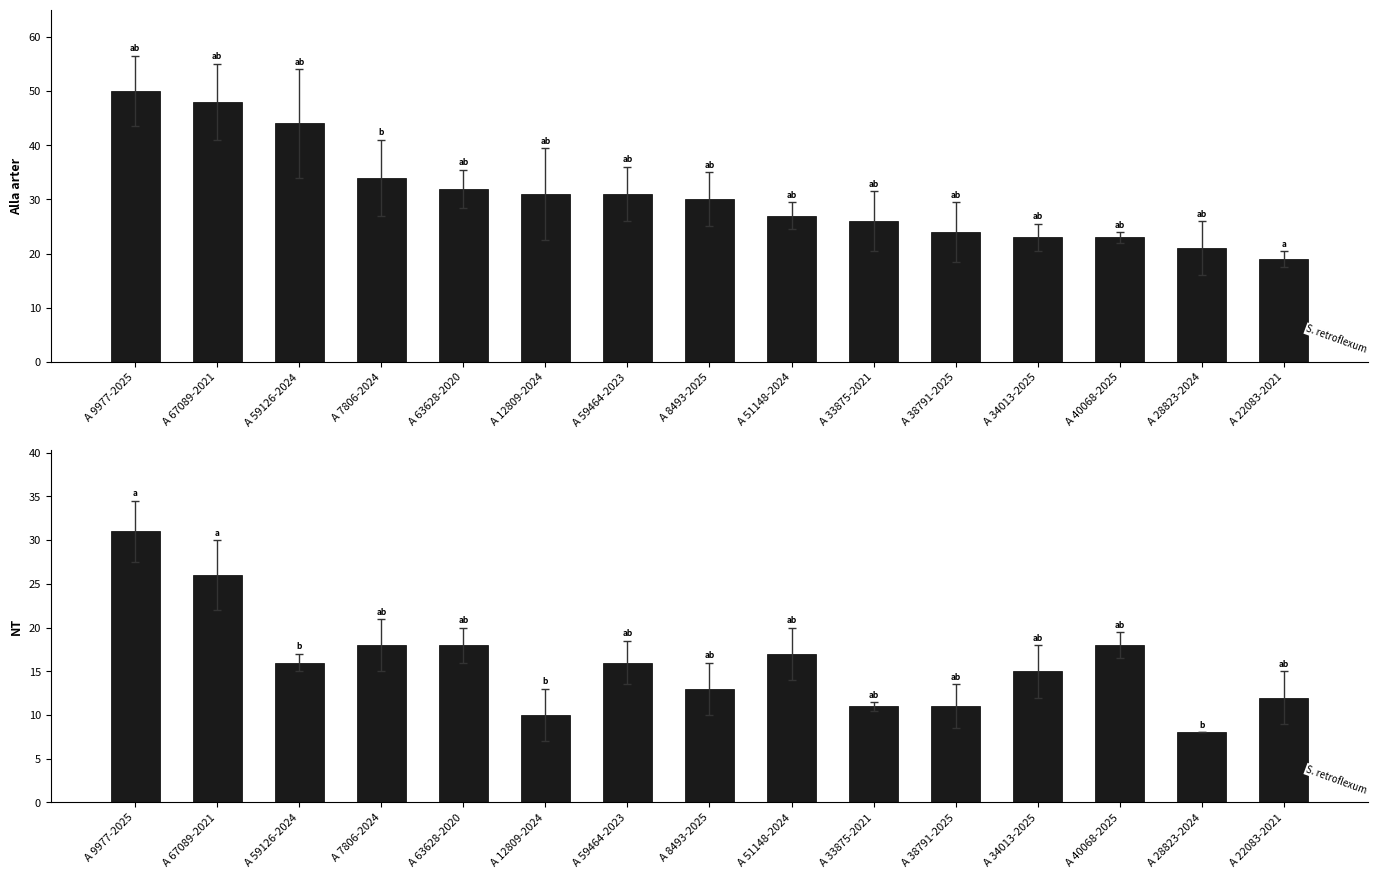

The value of Alla arter at A 51148-2024 is 27. True or false?

True